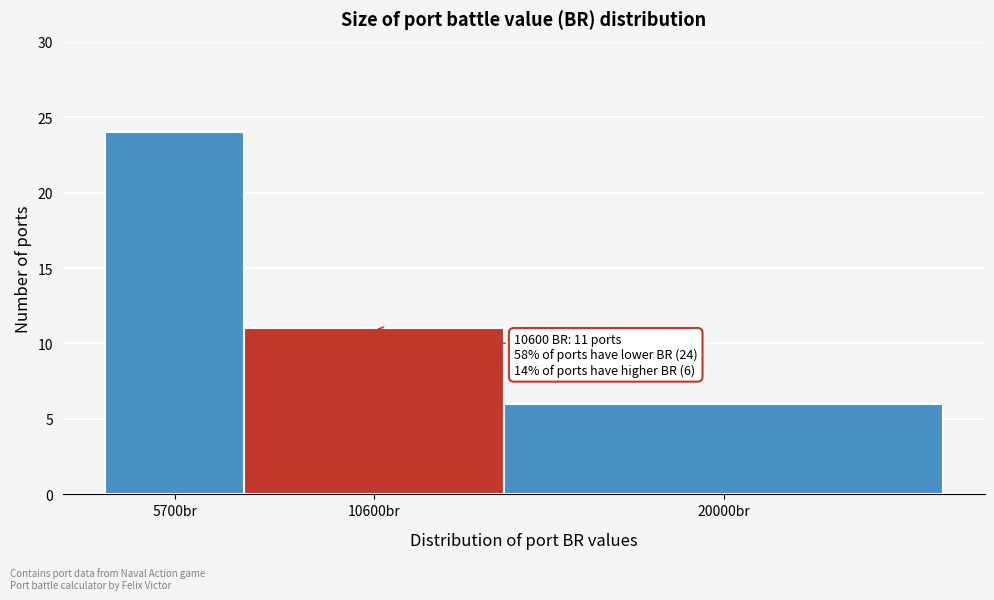

Reading right to left, transcribe all the data shown in this chart.

6	11	24